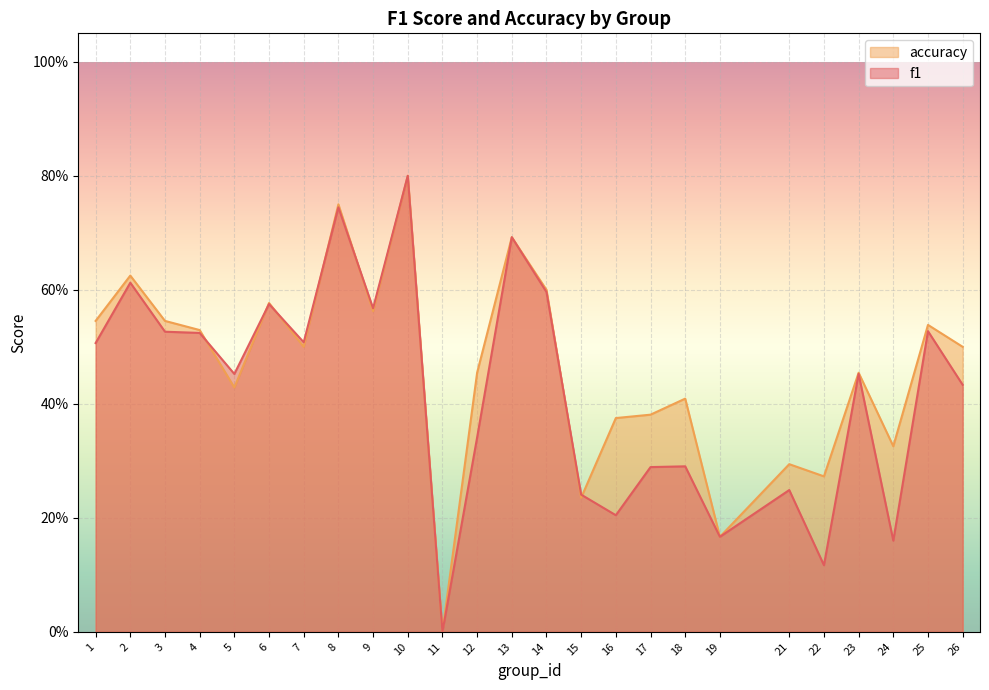

Does the chart display data point markers on the line(s)?

No